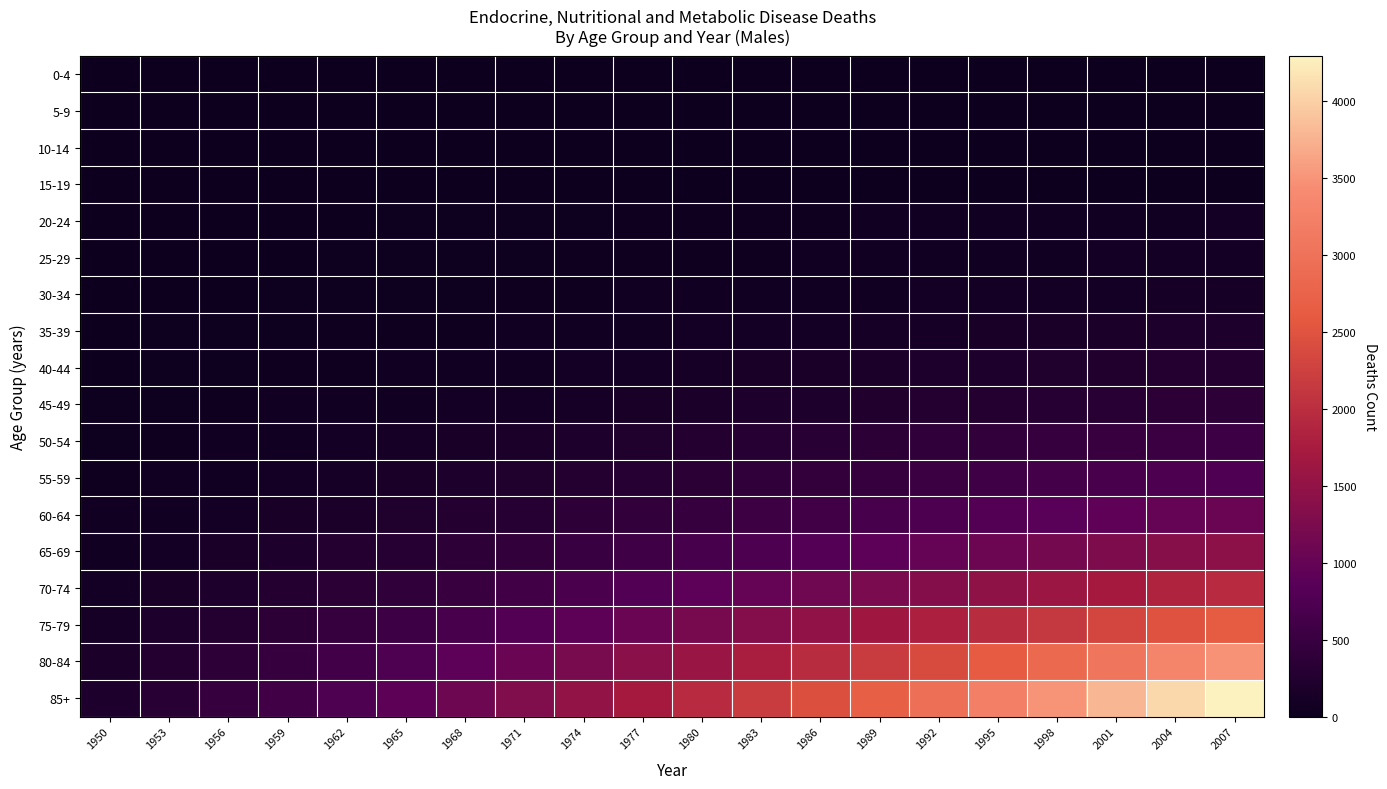

Which category has the lowest value across all series?

1950